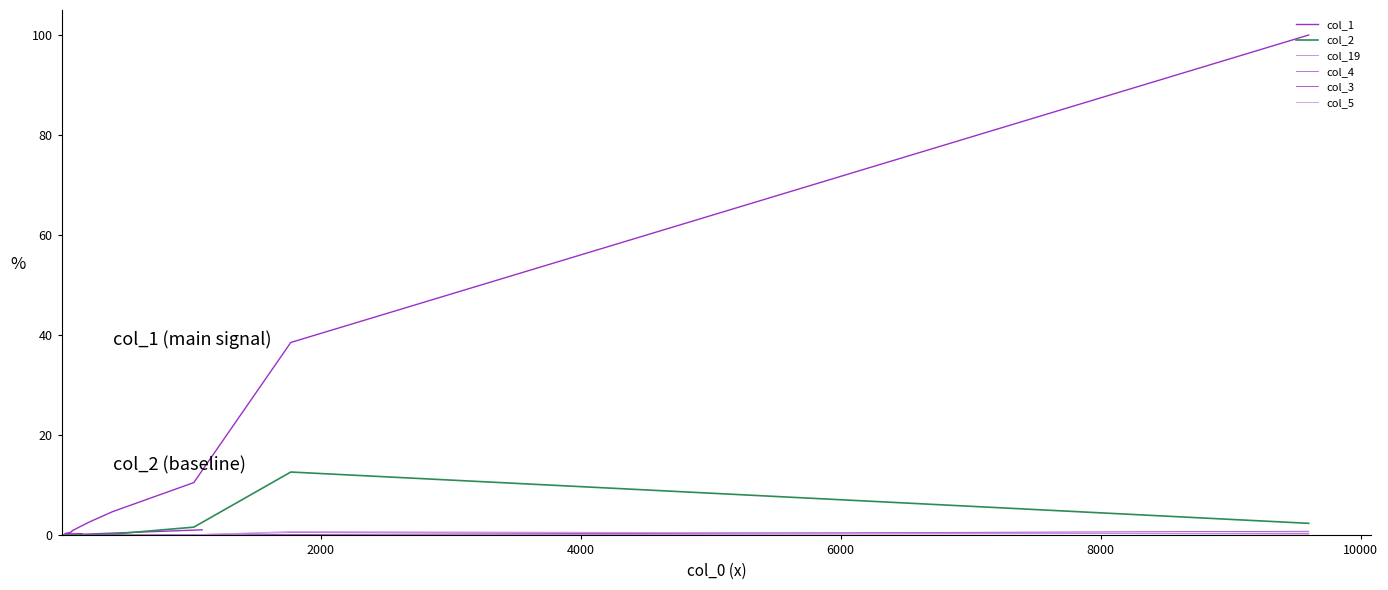

How many intersections are there between col_2 and col_19?

3